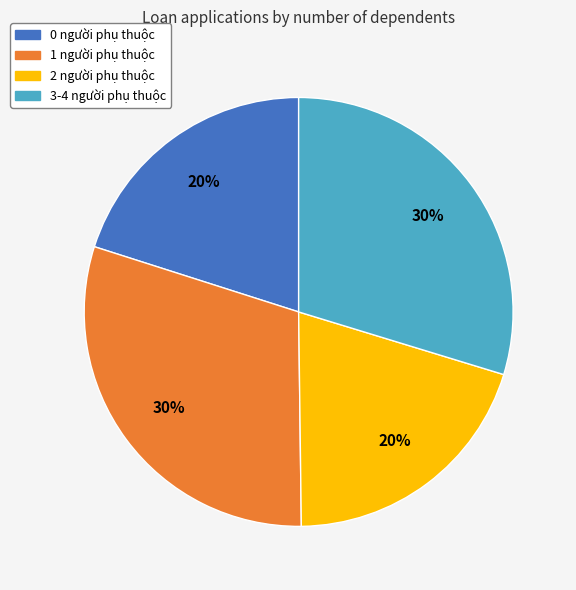

To the nearest percent, what percentage of the pie is 3-4 người phụ thuộc?

30%